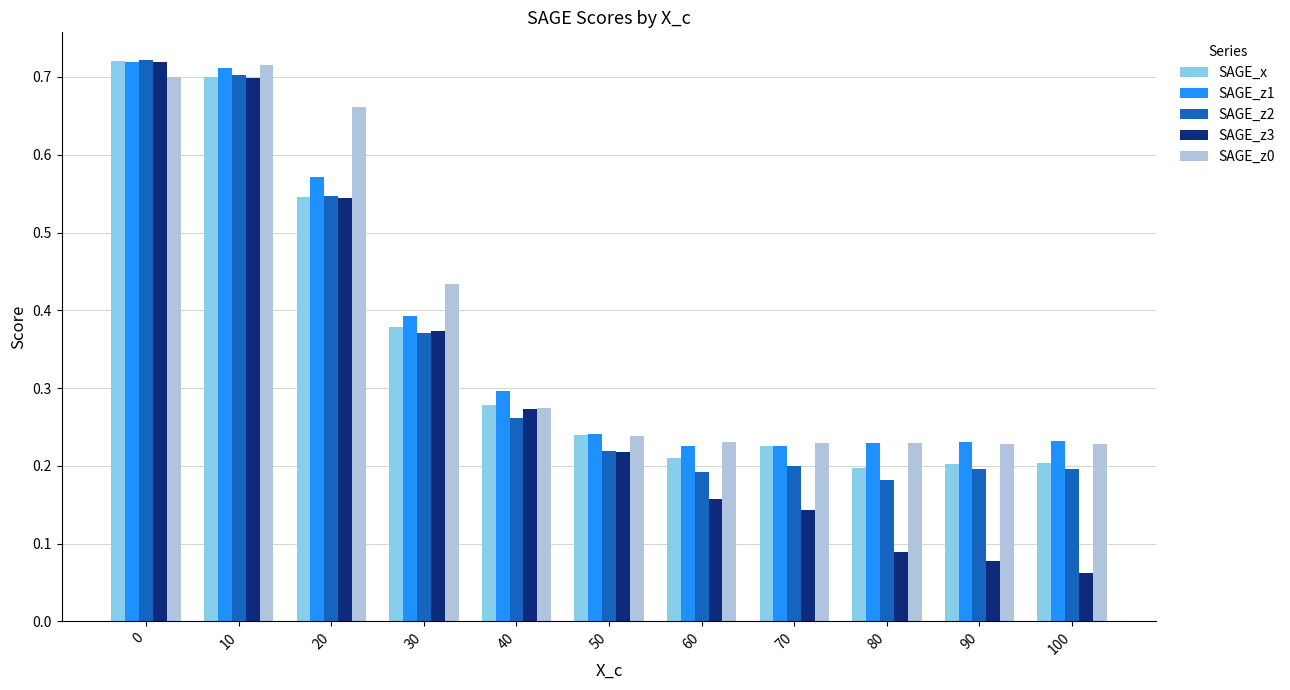

What is the total value across all series at 100?

0.9